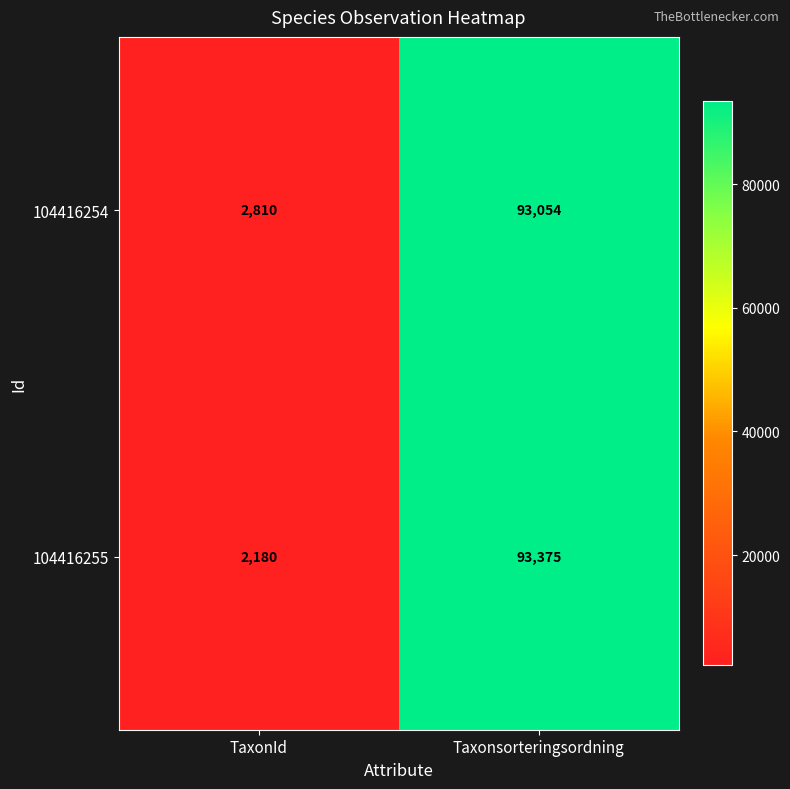

Which label corresponds to the smallest value in the chart?

TaxonId